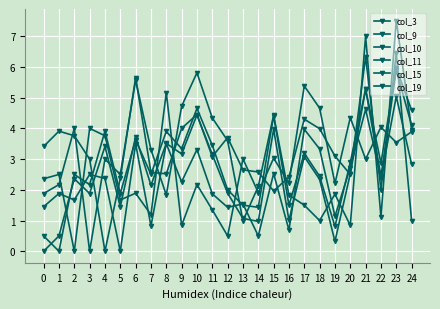

Count the number of categories in the chart.

25